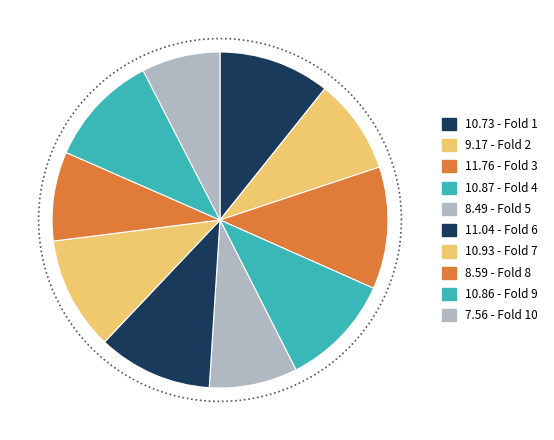

Does Fold 7 account for over 50% of the chart?

No